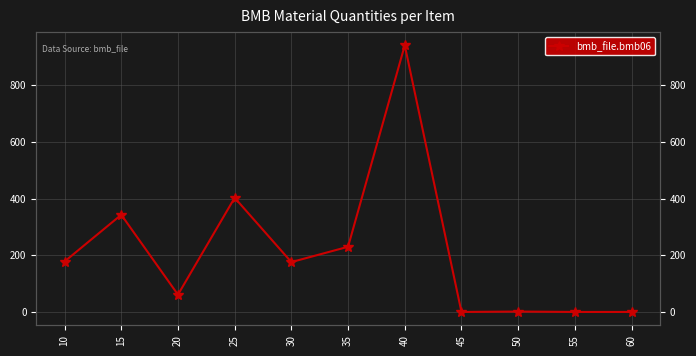

At which category does the data reach its first local peak?

15